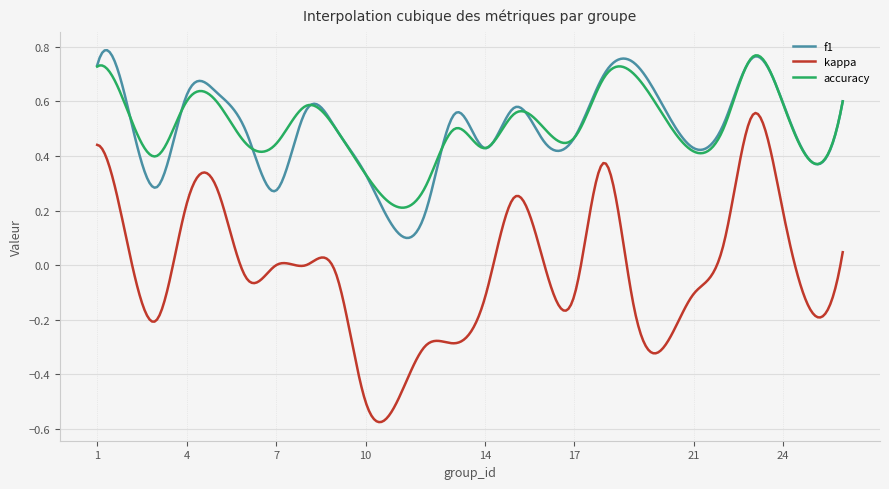

True or false: kappa and f1 cross at least once.

False